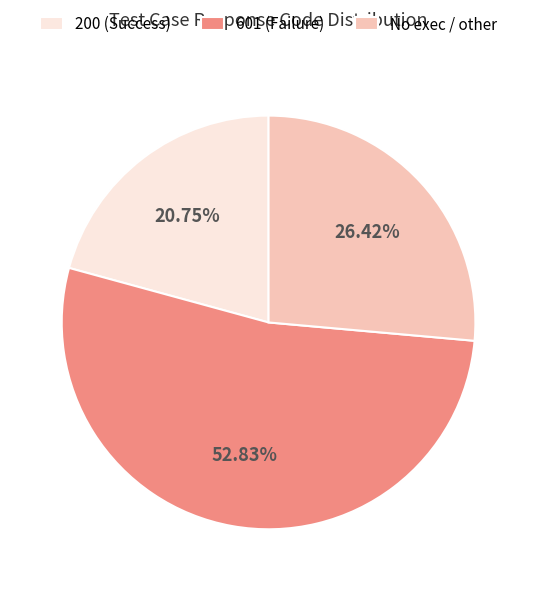

Does any single category account for the majority?

Yes